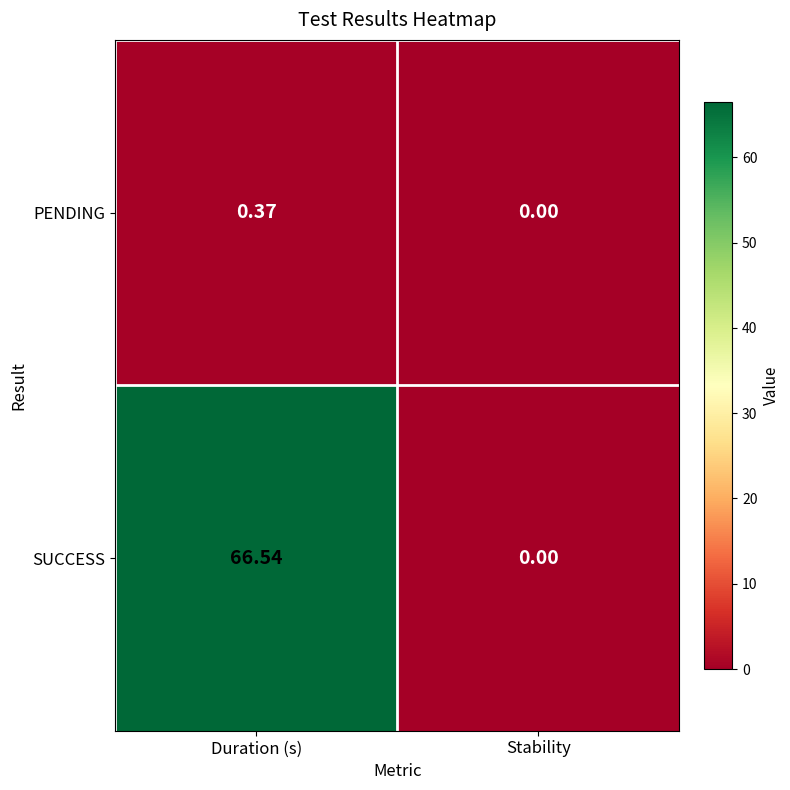

Which series has the widest spread of values?

SUCCESS